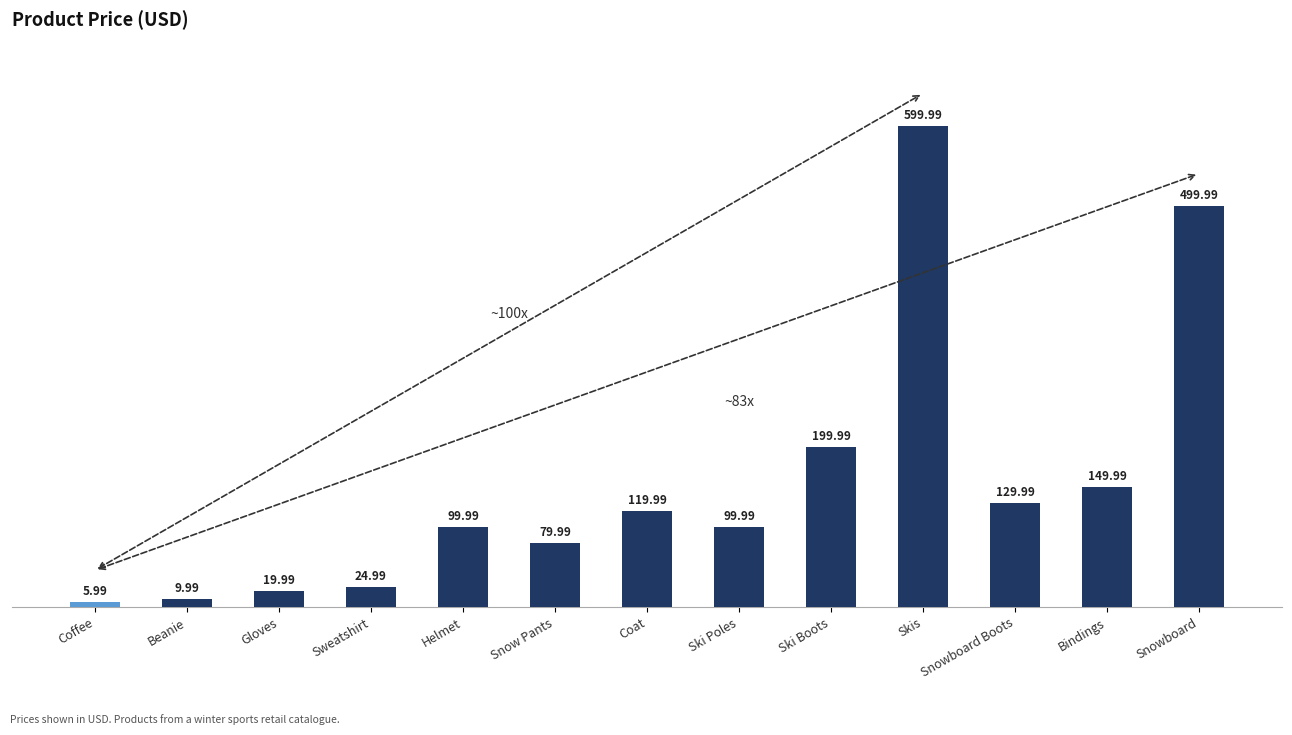

Is it true that the value at Snow Pants is 80.0?

True